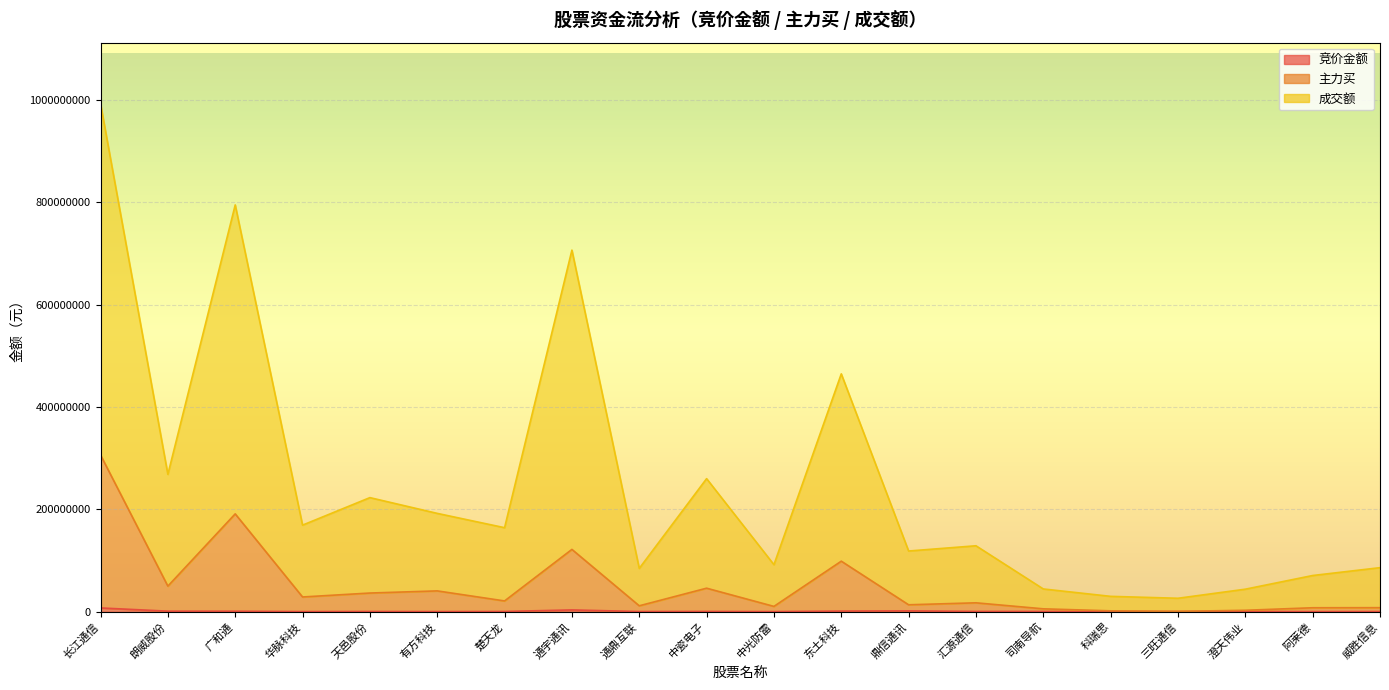

Between 广和通 and 楚天龙, which series saw the biggest shift?

成交额